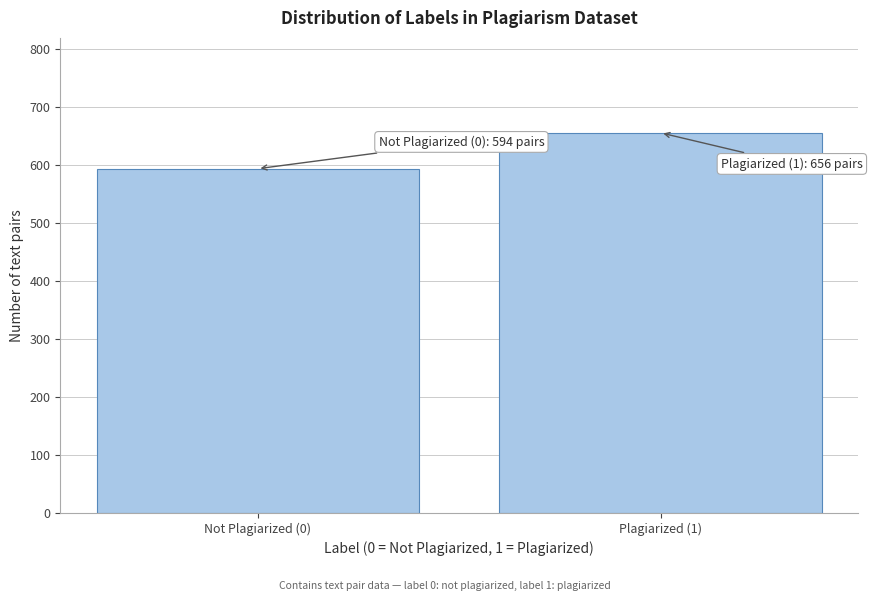

Reading left to right, transcribe all the data shown in this chart.

Not Plagiarized (0)=594	Plagiarized (1)=656